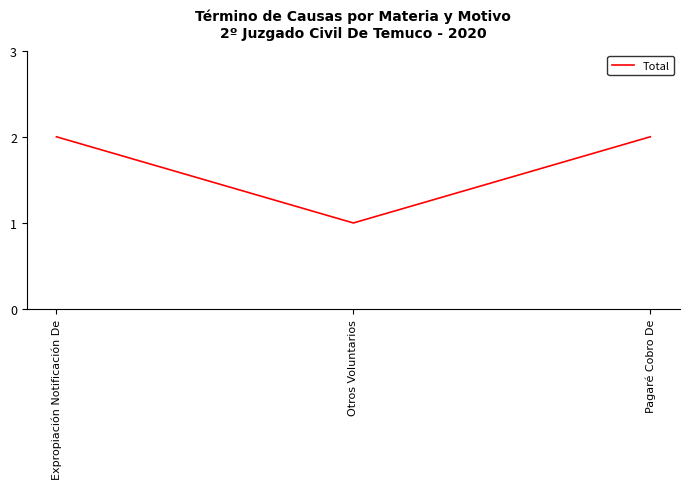

What is the change in value from Otros Voluntarios to Pagaré Cobro De?

+1